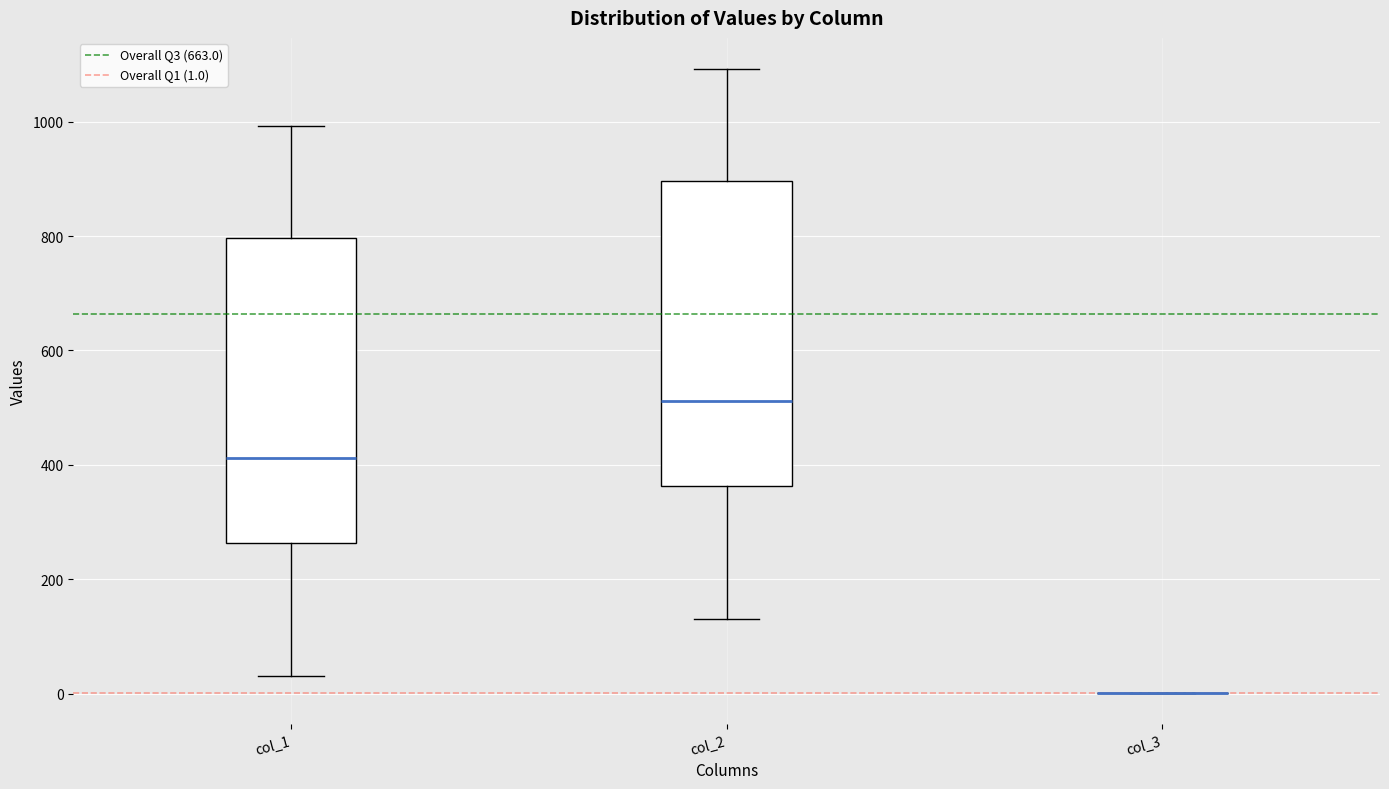

Where does the lower whisker of the box for col_2 end on the y-axis? The values are not printed on the chart, so give them approximately, as read against the axis.

140